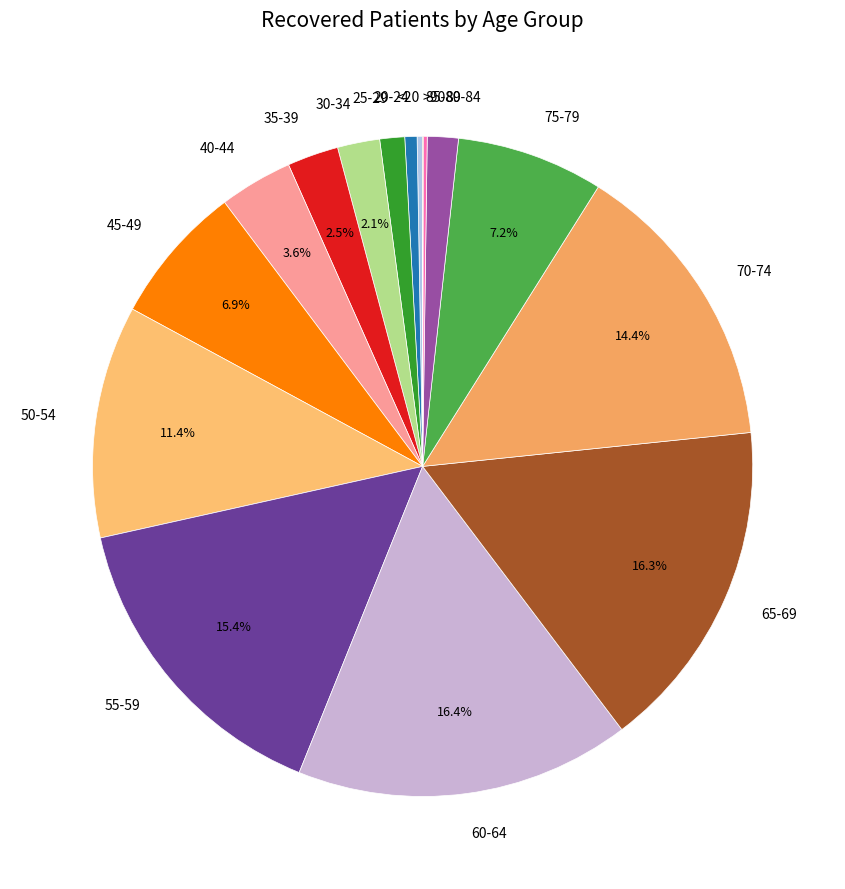

Combined, do 50-54 and 70-74 account for over 50%?

No